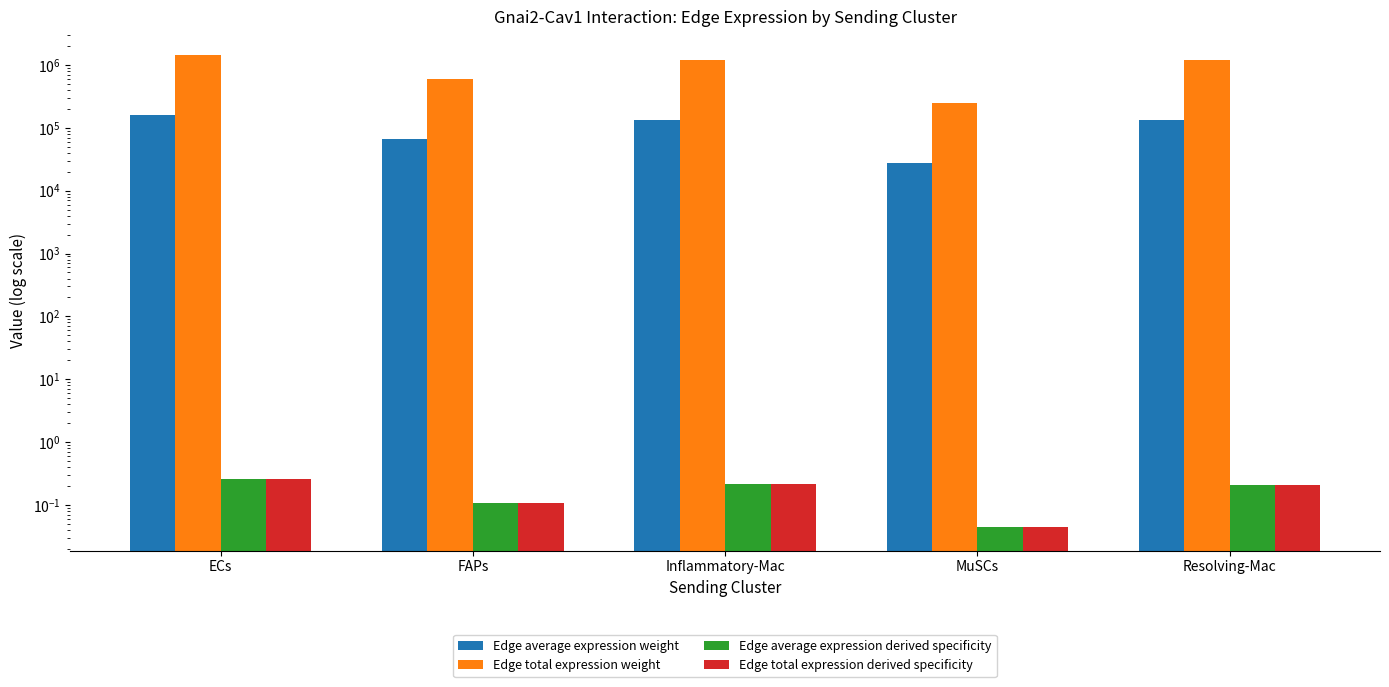

Rank the series at FAPs from highest to lowest value.

Edge total expression weight, Edge average expression weight, Edge average expression derived specificity, Edge total expression derived specificity